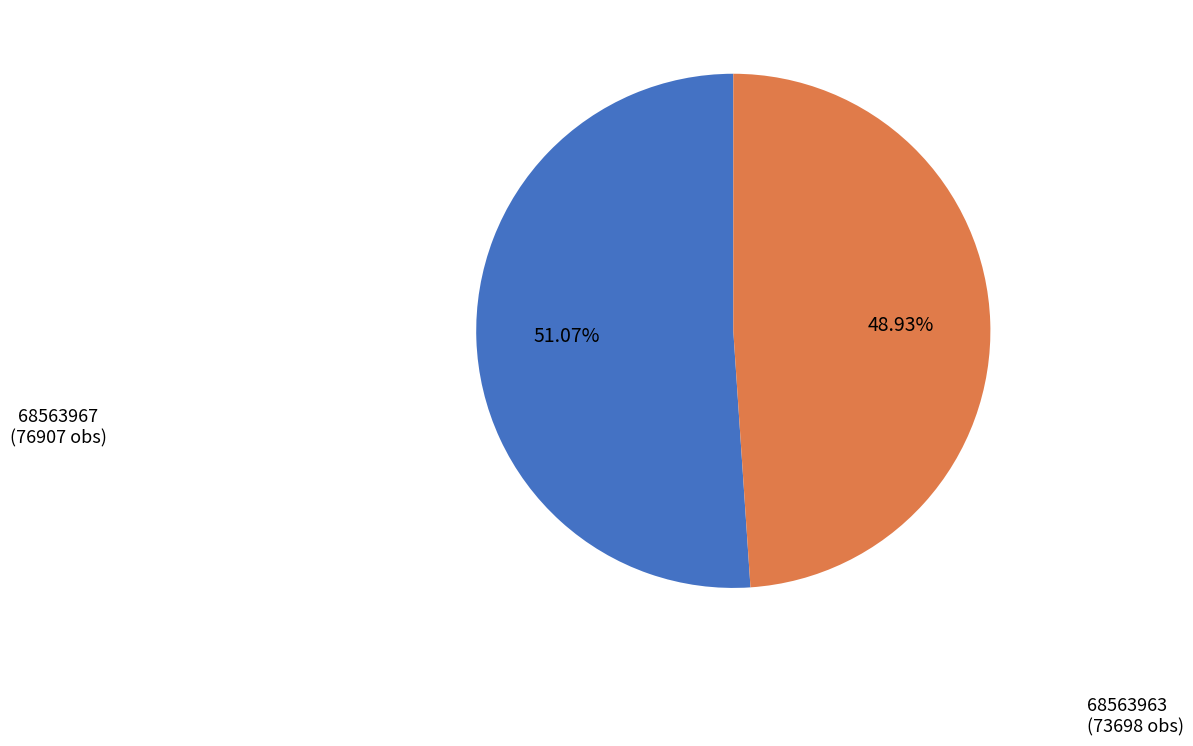

To the nearest percent, what is the average slice percentage?

50%